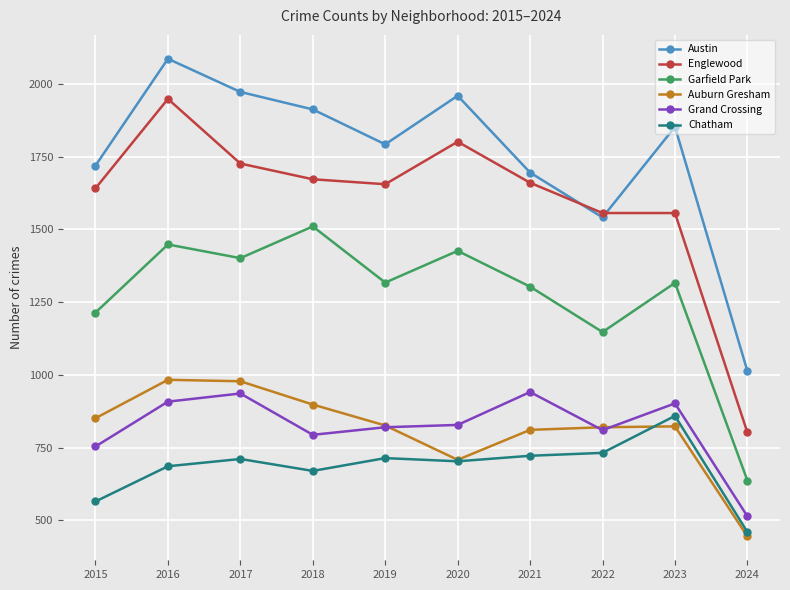

What is the value of the Chatham point at the 10th from the left?

460